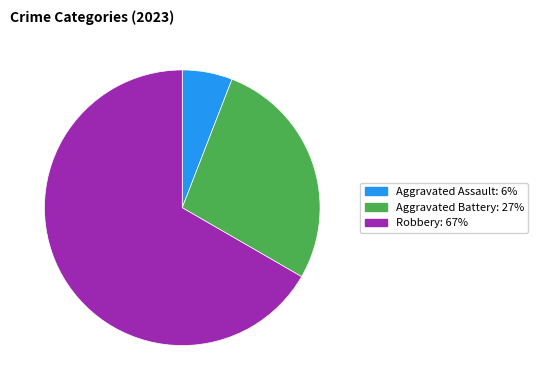

Is there a majority slice in this chart?

Yes